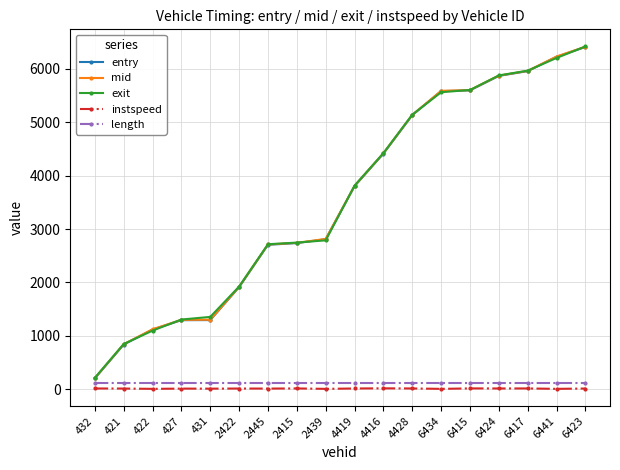

What is the difference between the entry values at 6423 and 432?

6209.5